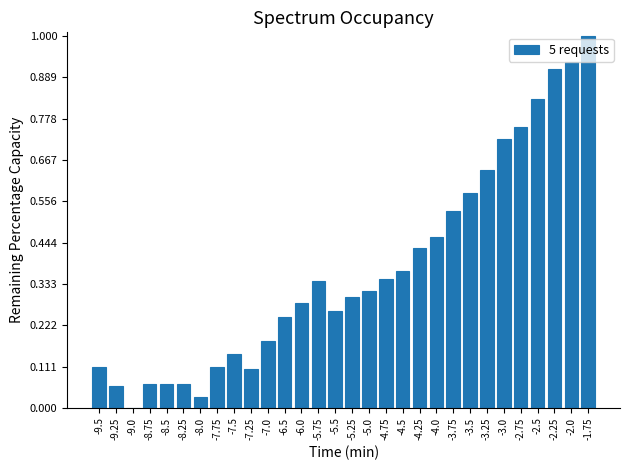

Which category has the highest value across all series?

-1.75